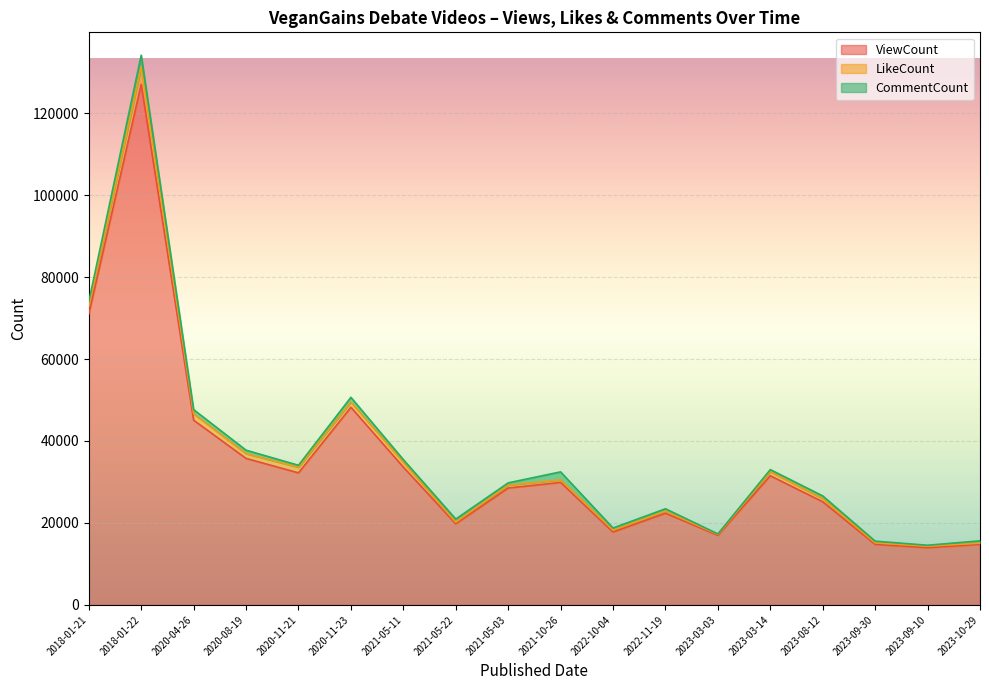

True or false: LikeCount has a value of 1550 at 2020-04-26.

True